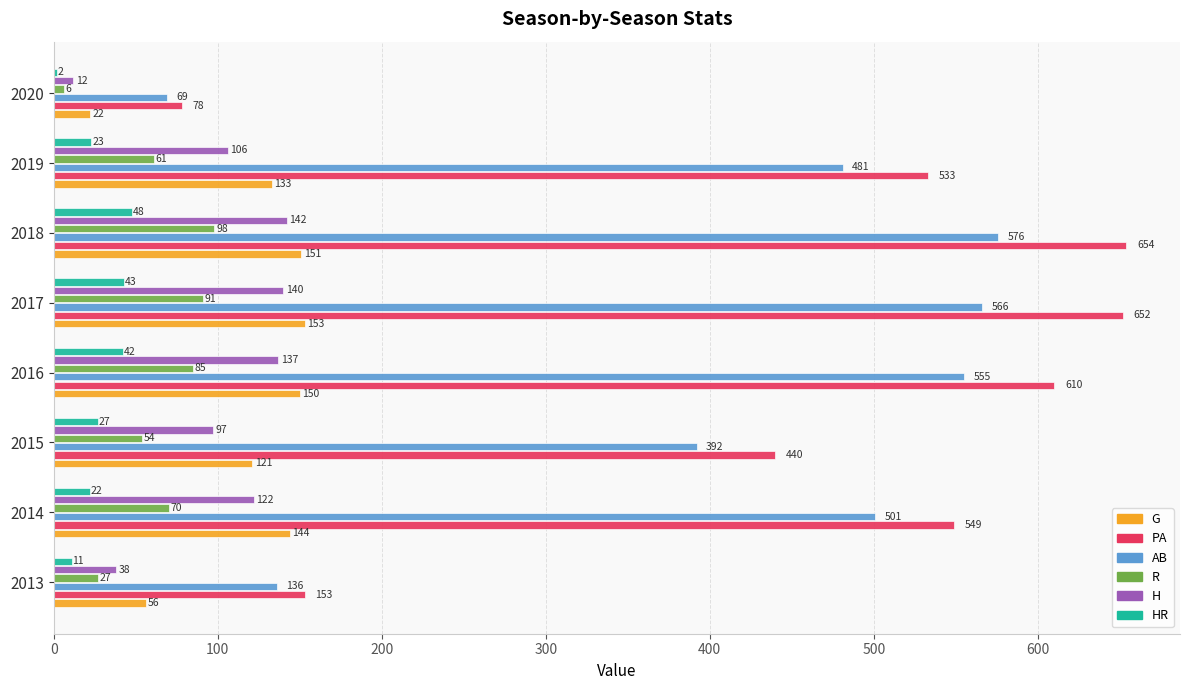

Which series has the widest spread of values?

PA